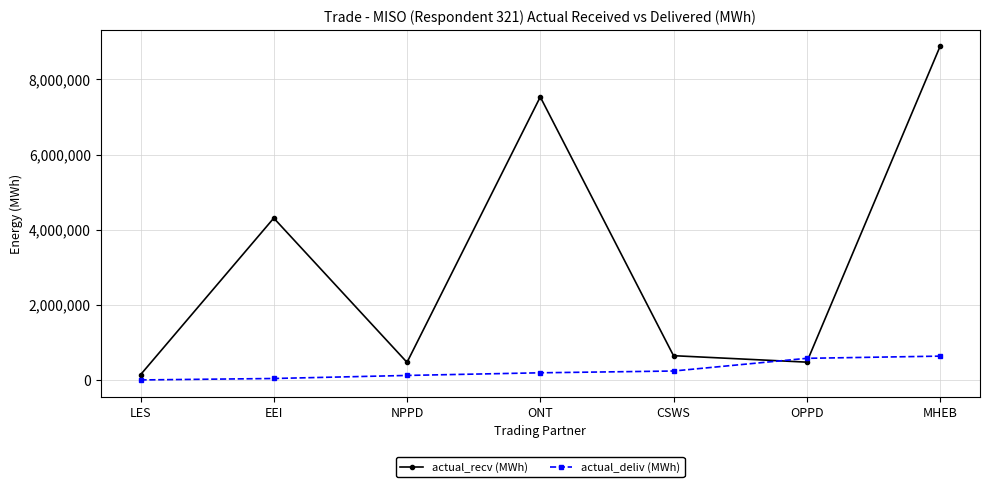

What is the label of the 2nd point from the right?

OPPD